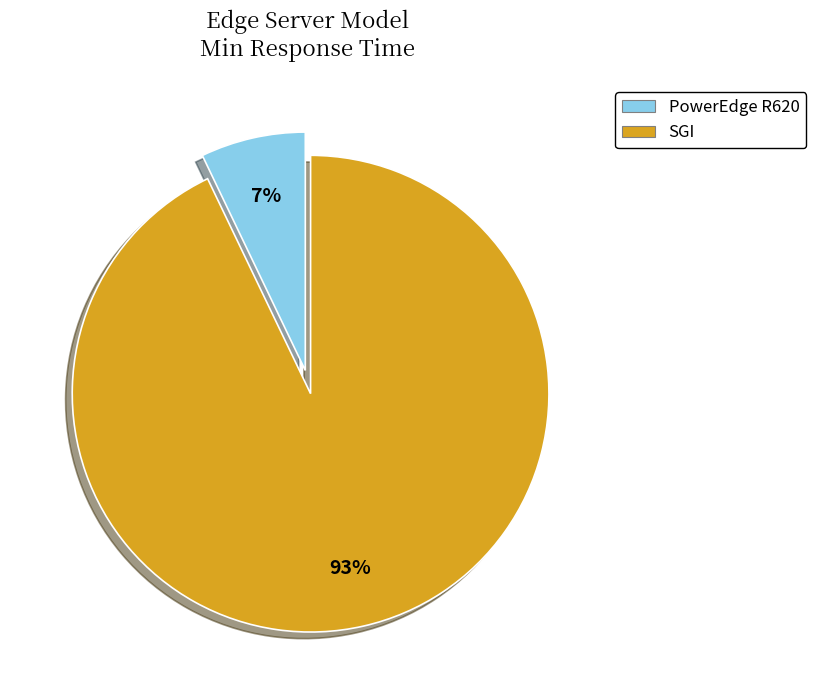

What percentage is the SGI slice, to the nearest percent?

93%